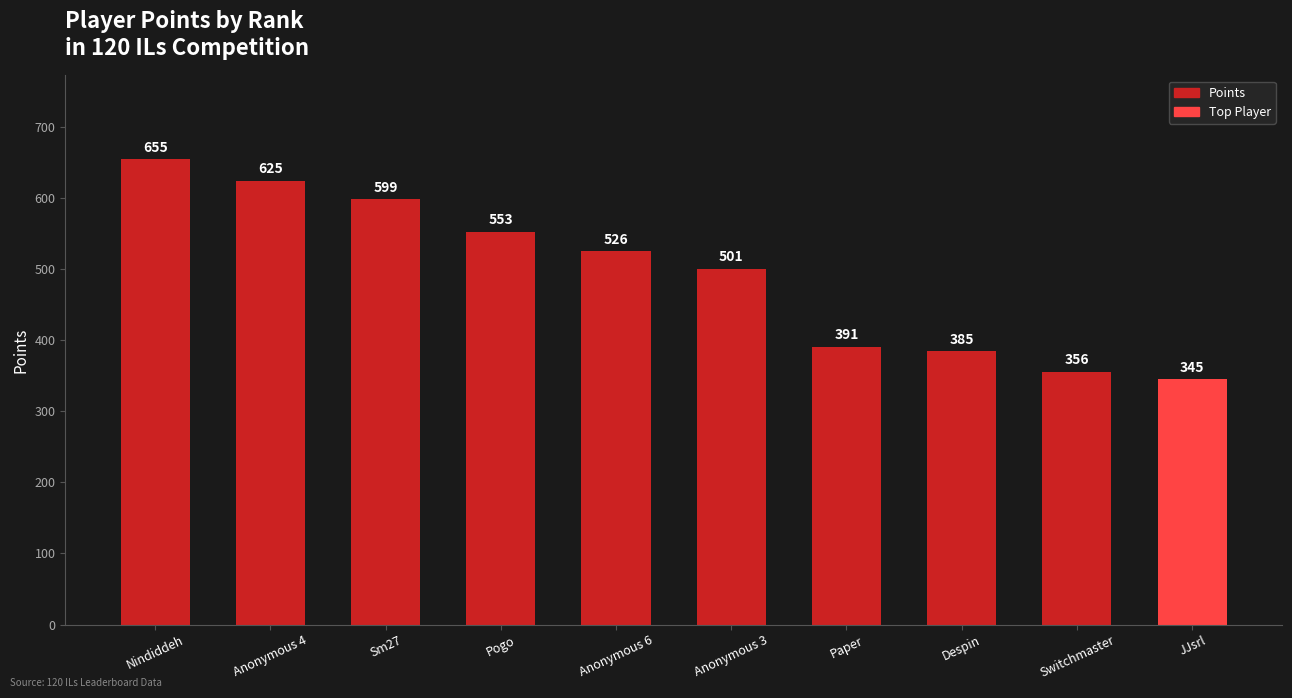

At which category does the chart reach its minimum across all series?

JJsrl